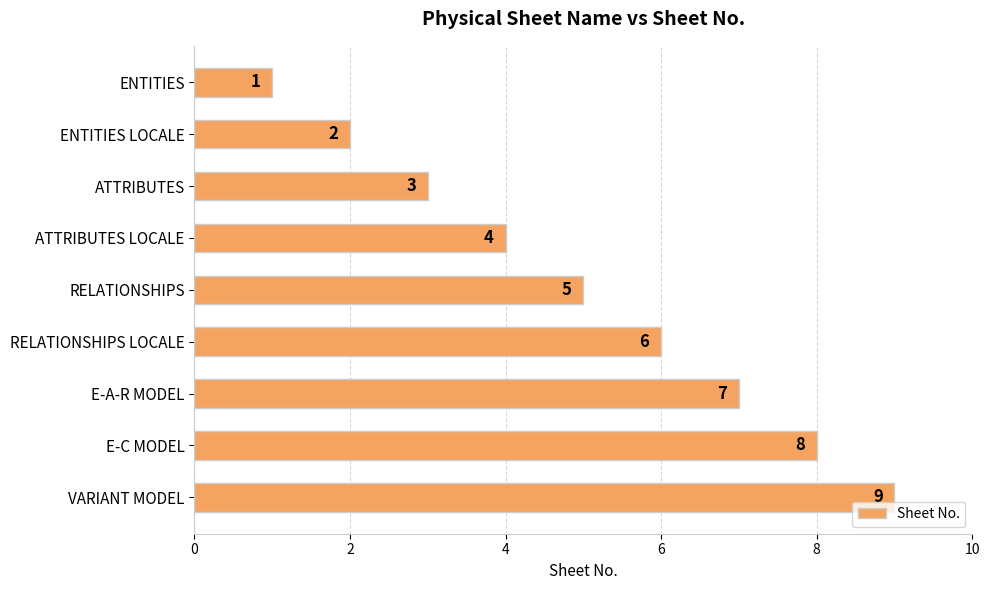

Which has a higher value, ENTITIES or E-A-R MODEL?

E-A-R MODEL